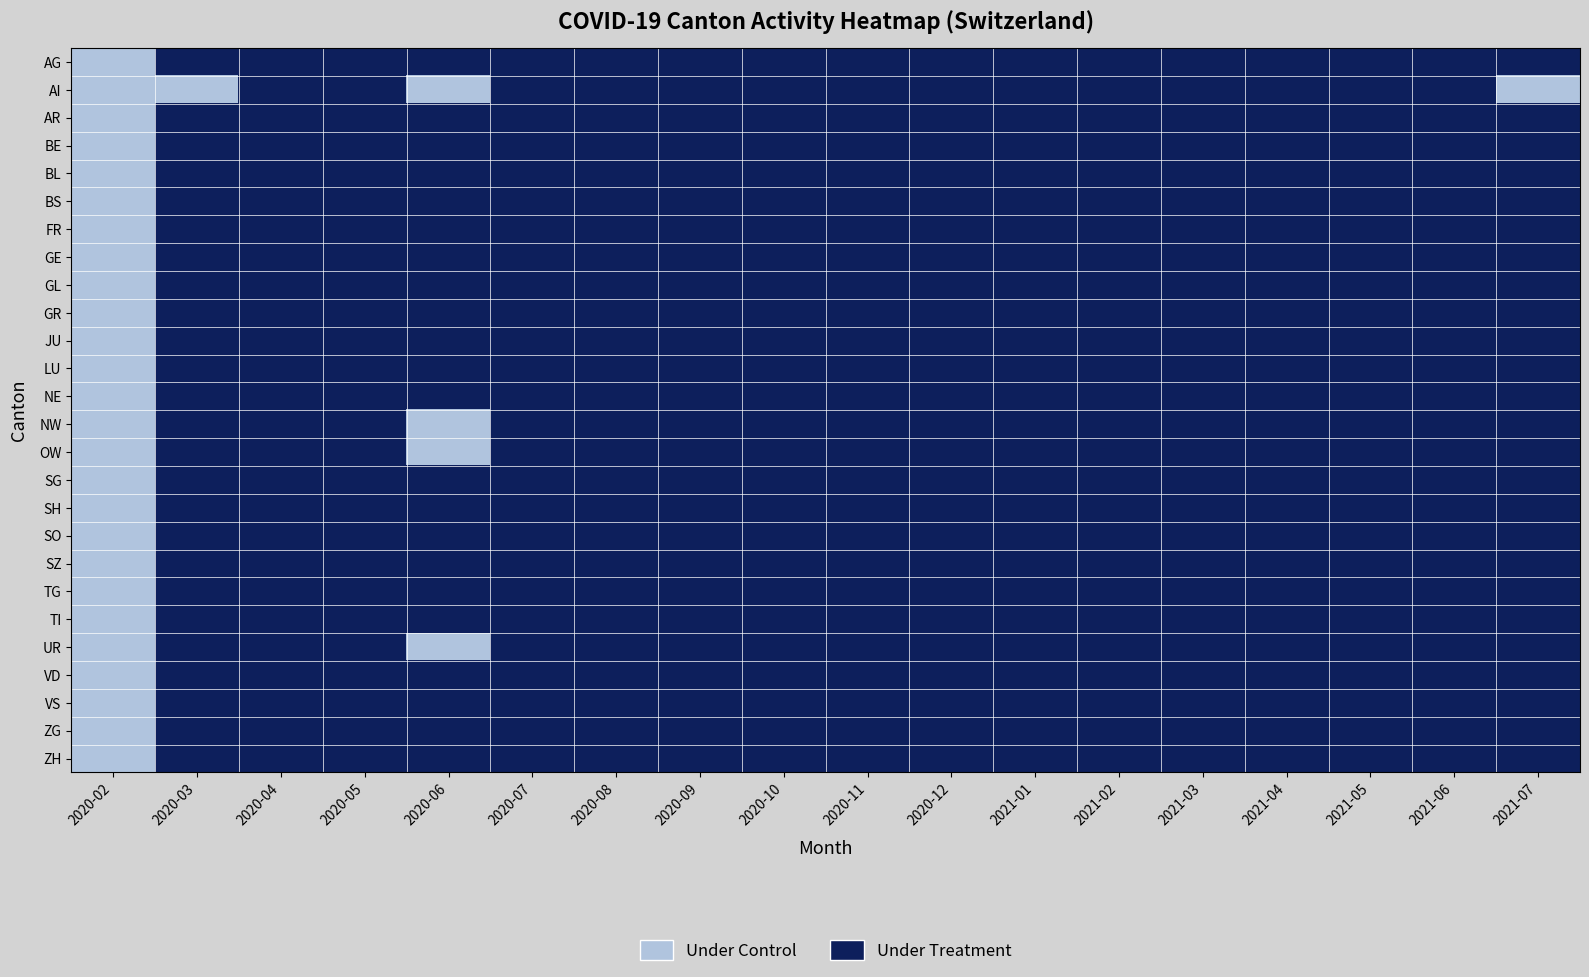

How many series are shown in this chart?

26